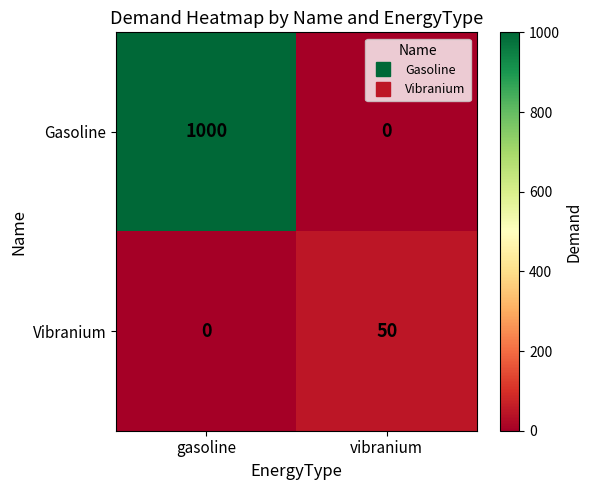

Rank the series by their average value, from highest to lowest.

Gasoline, Vibranium